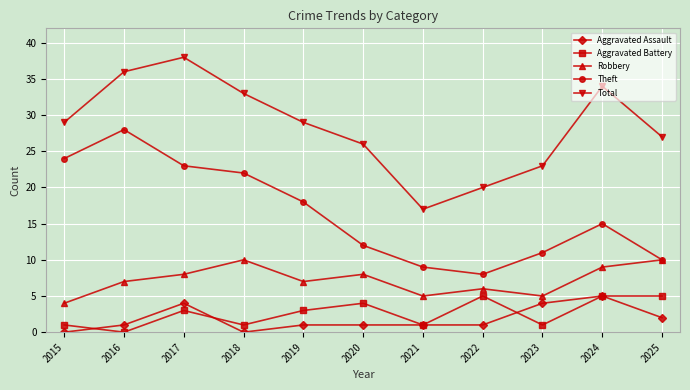

True or false: Aggravated Battery and Total intersect in this chart.

False